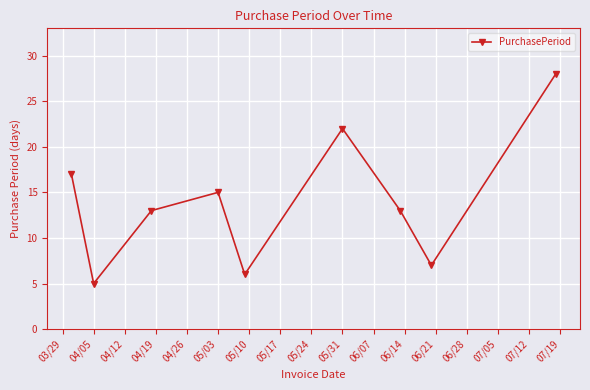

Reading left to right, transcribe all the data shown in this chart.

17	5	13	15	6	22	13	7	28